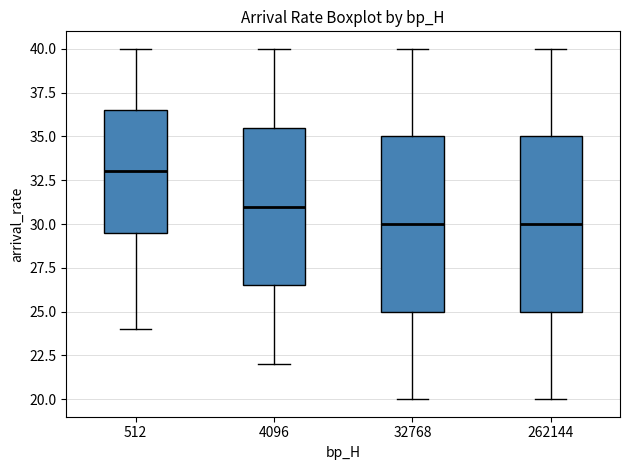

Where is the upper edge of the box at x = 32768 on the y-axis? The values are not printed on the chart, so give them approximately, as read against the axis.

35.0